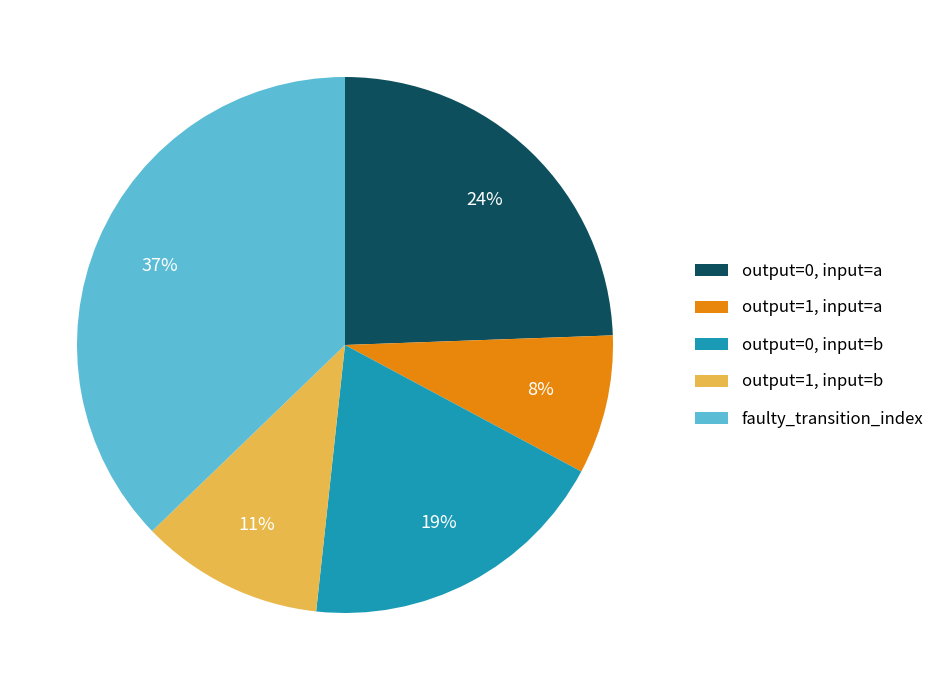

Does any single category account for the majority?

No